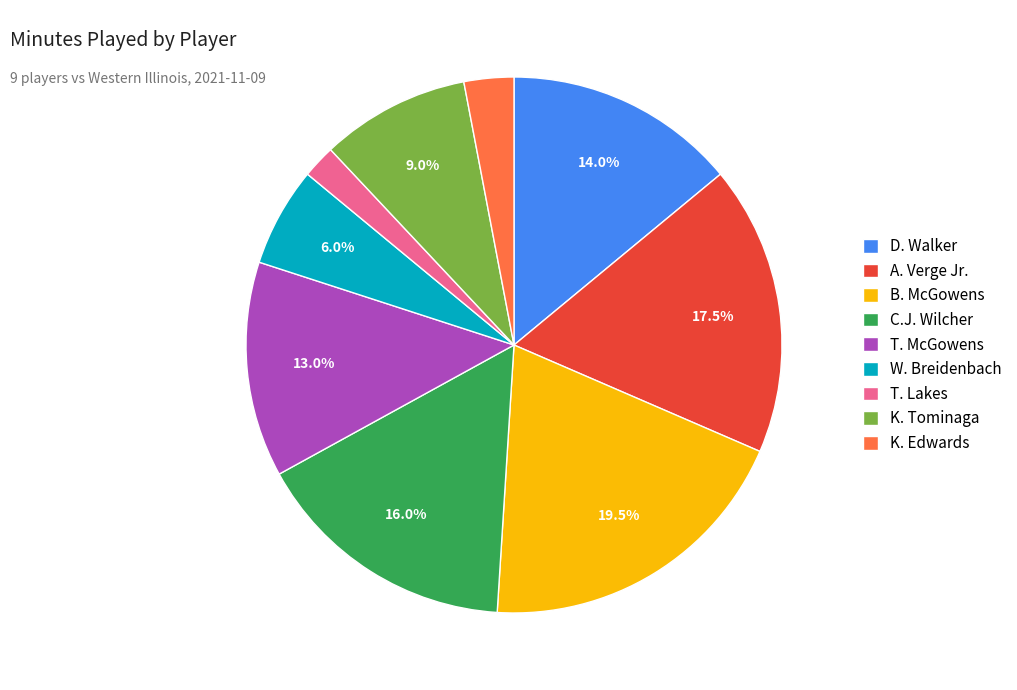

To the nearest percent, what is the combined percentage of K. Edwards and W. Breidenbach?

9%